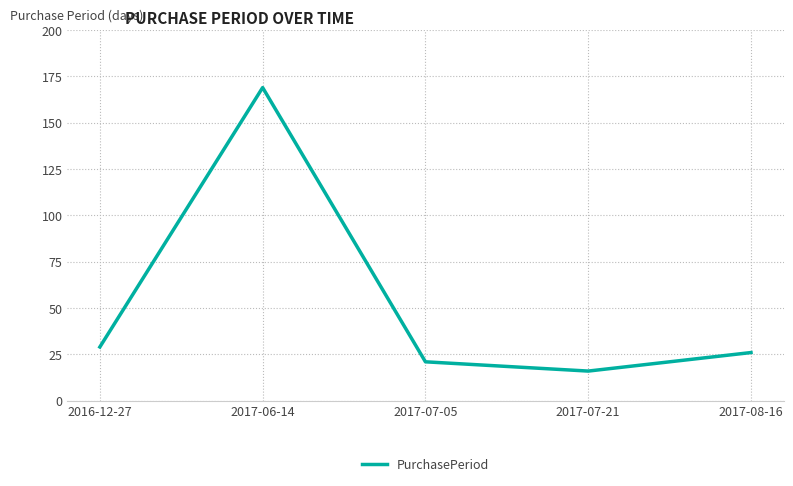

What is the difference between the maximum and minimum values?

153